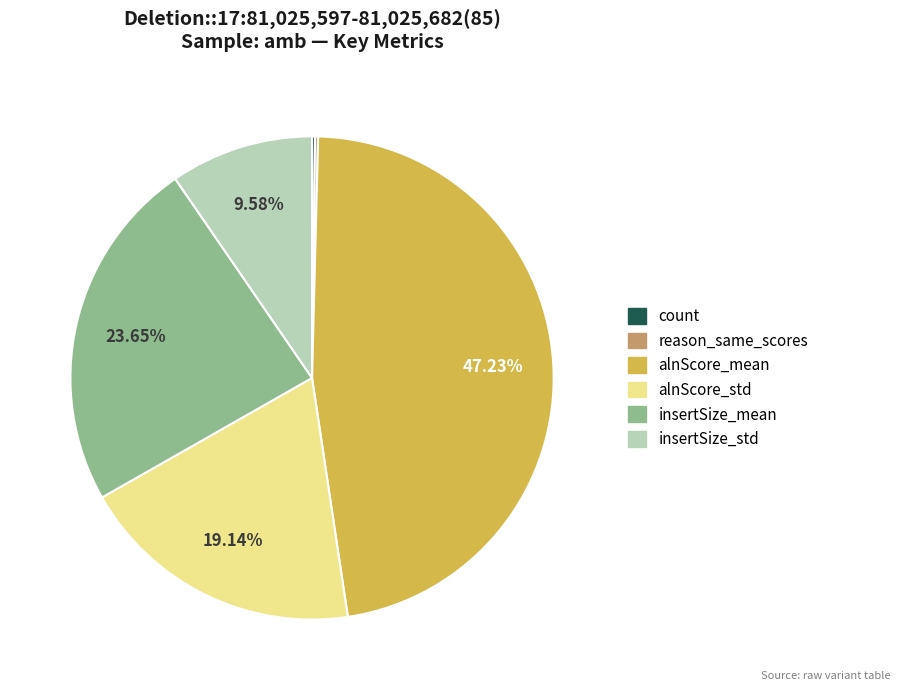

Is there a majority slice in this chart?

No